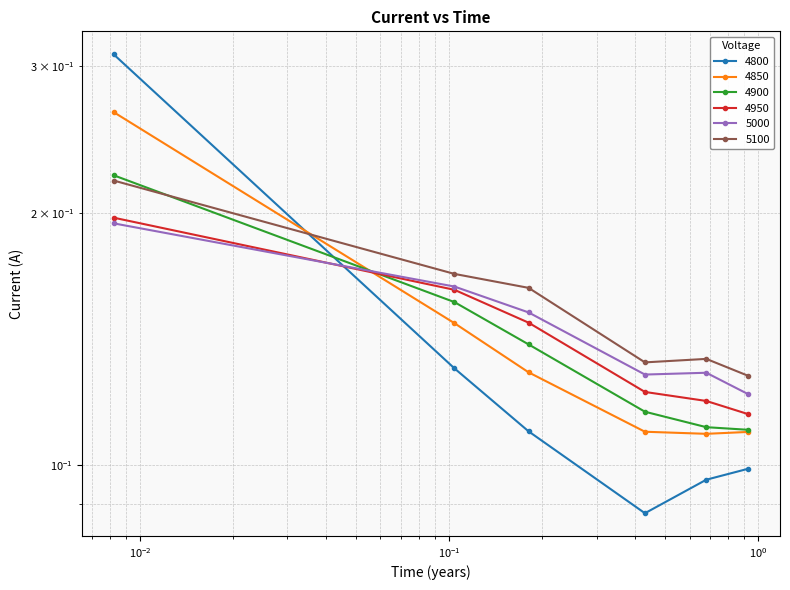

What is the value of the 5100 point at the 3rd from the left?

0.2